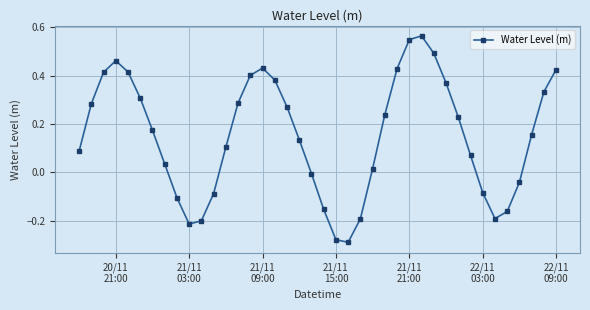

What is the difference between the second highest and second lowest values?

0.8